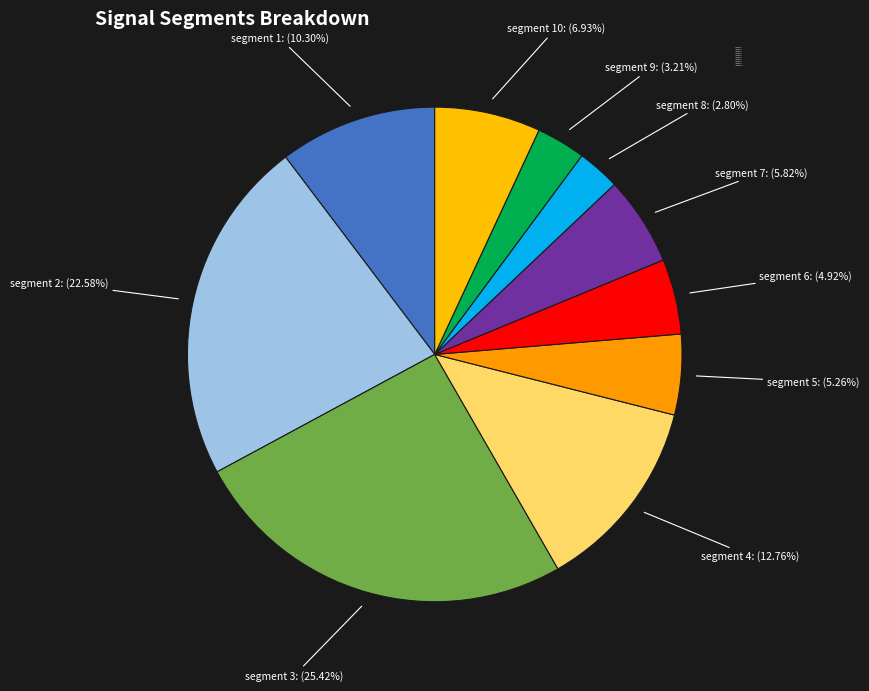

What is the largest slice in the pie chart?

segment 3